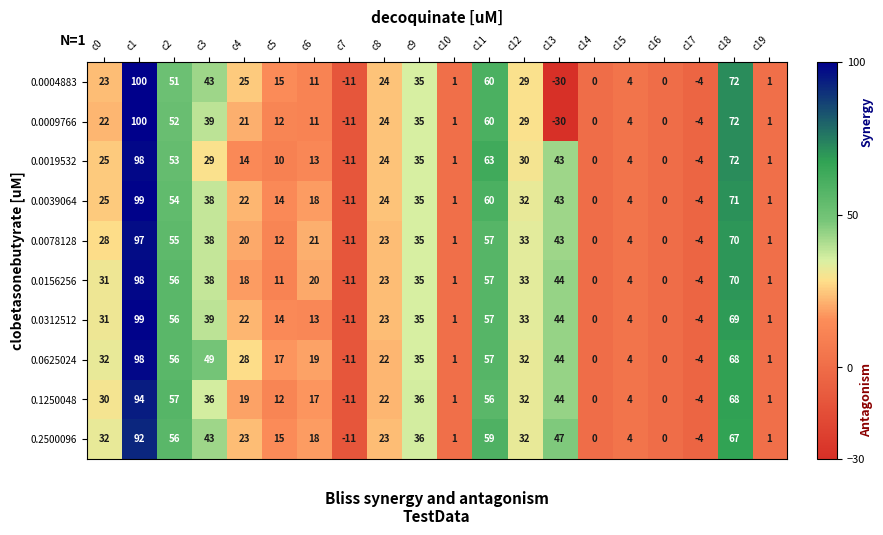

Is it true that 0.2500096 equals 43 at c3?

True